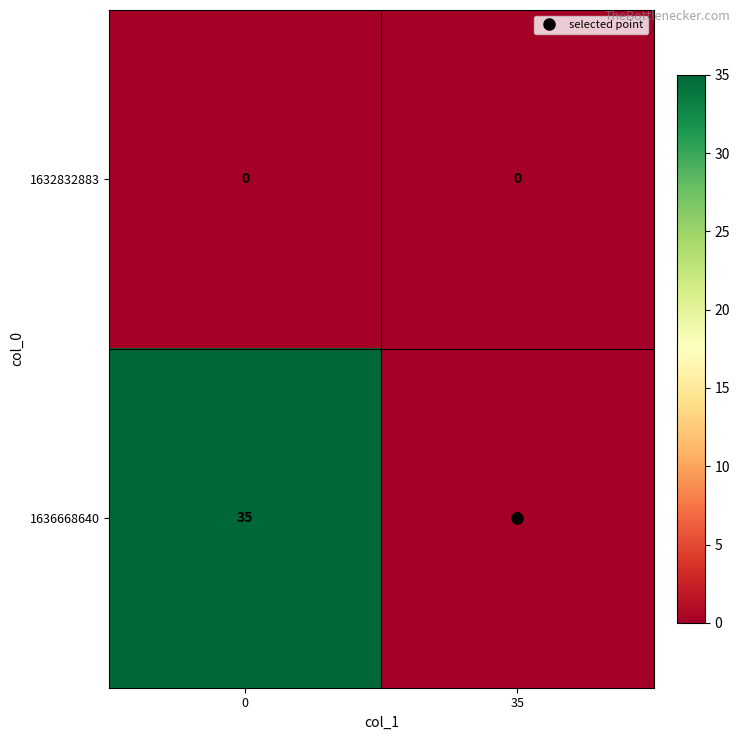

At how many categories does at least one series exceed 22?

1